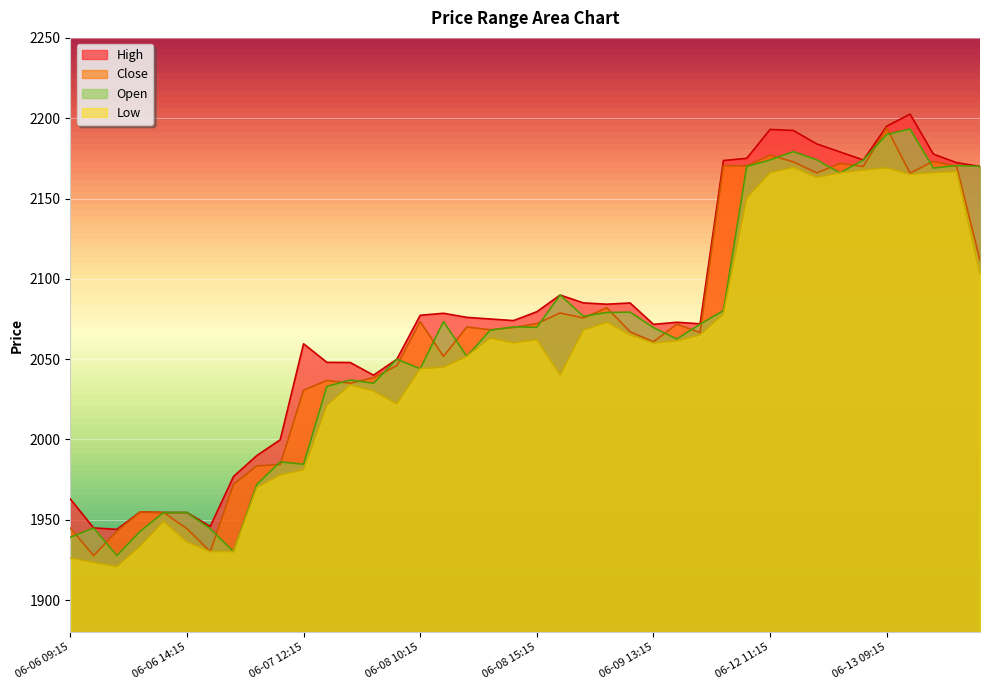

How many interior local valleys does the Close series have?

12